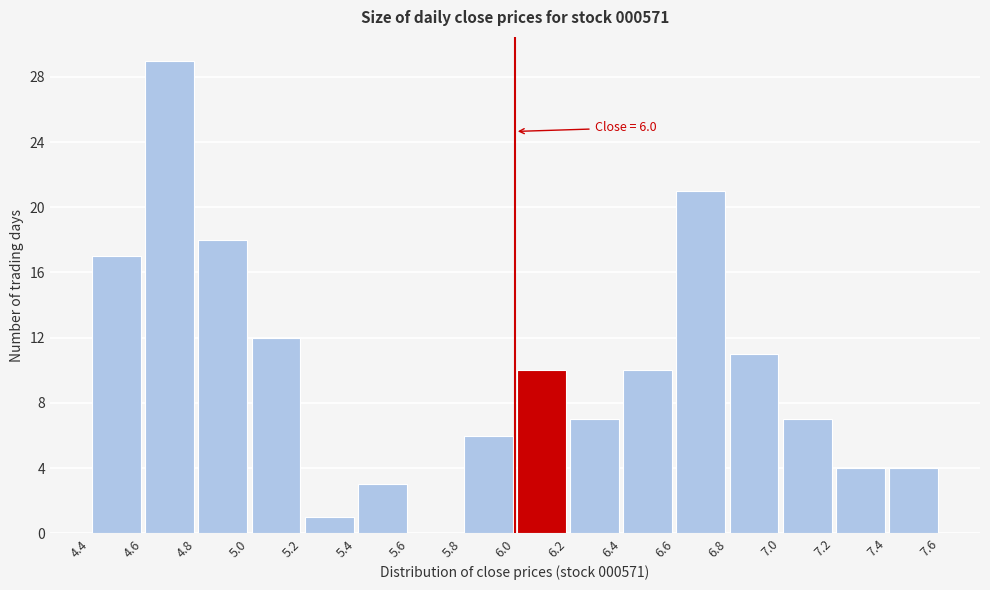

Over which range of the x-axis is the bar tallest?

4.6 to 4.8